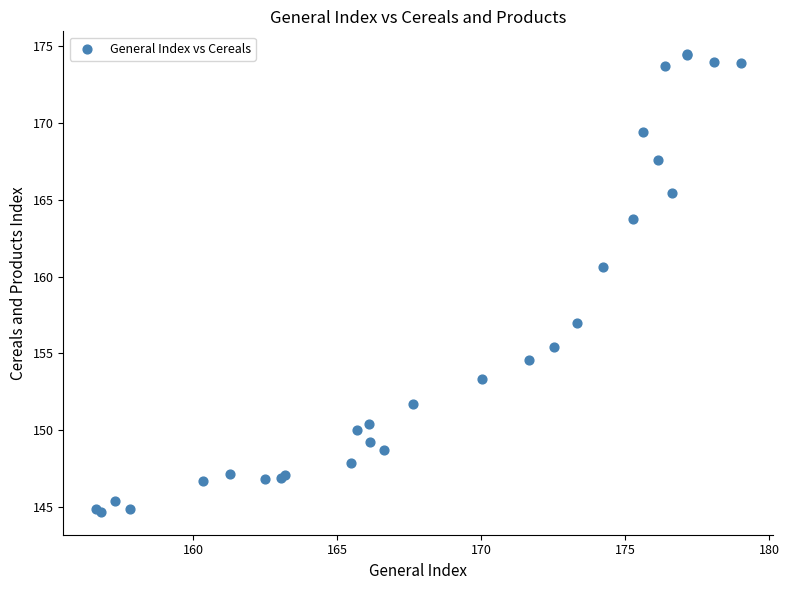

What Y value in the scatter plot is closest to 159?

160.6